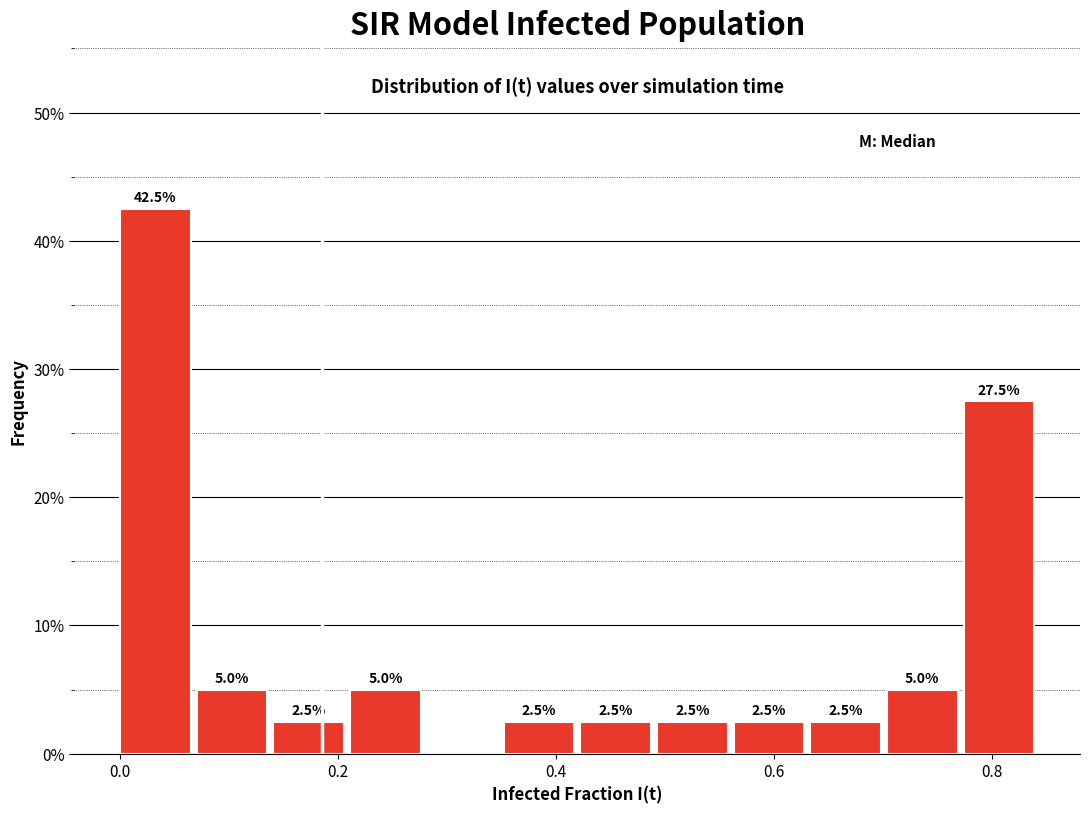

Around what value on the x-axis is the tallest bar? Give the approximate position of its centre, as read against the axis.

0.04